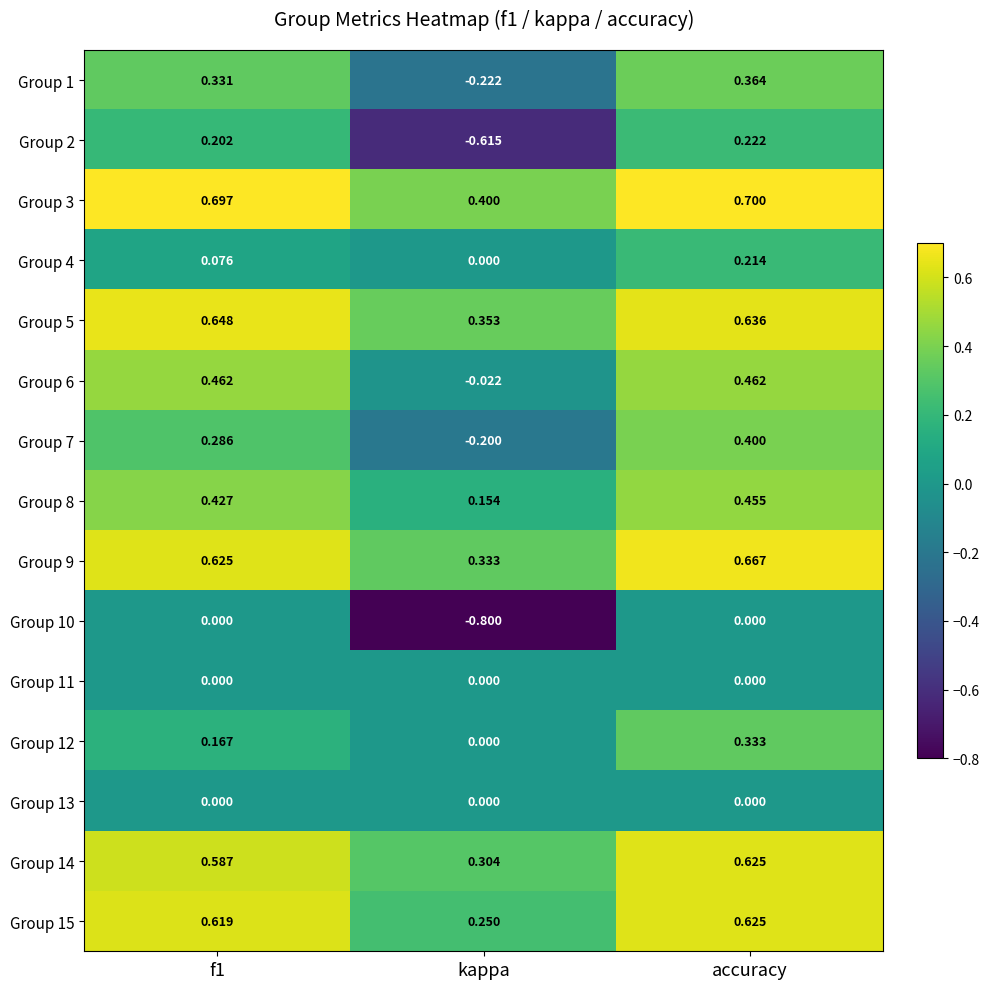

At which category is the sum across all series the highest?

accuracy